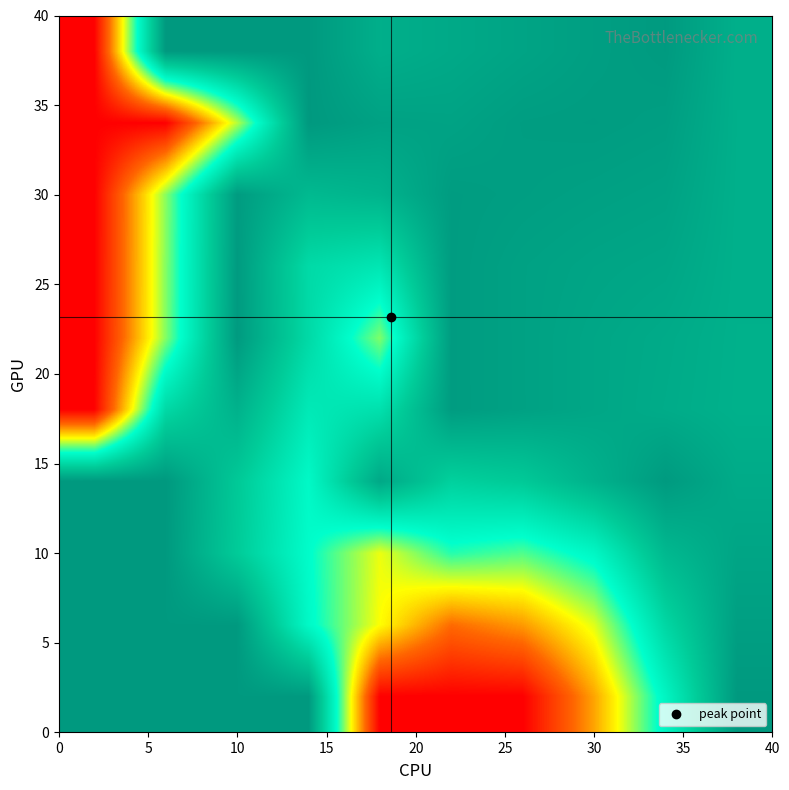

At how many categories does at least one series exceed 7?

10